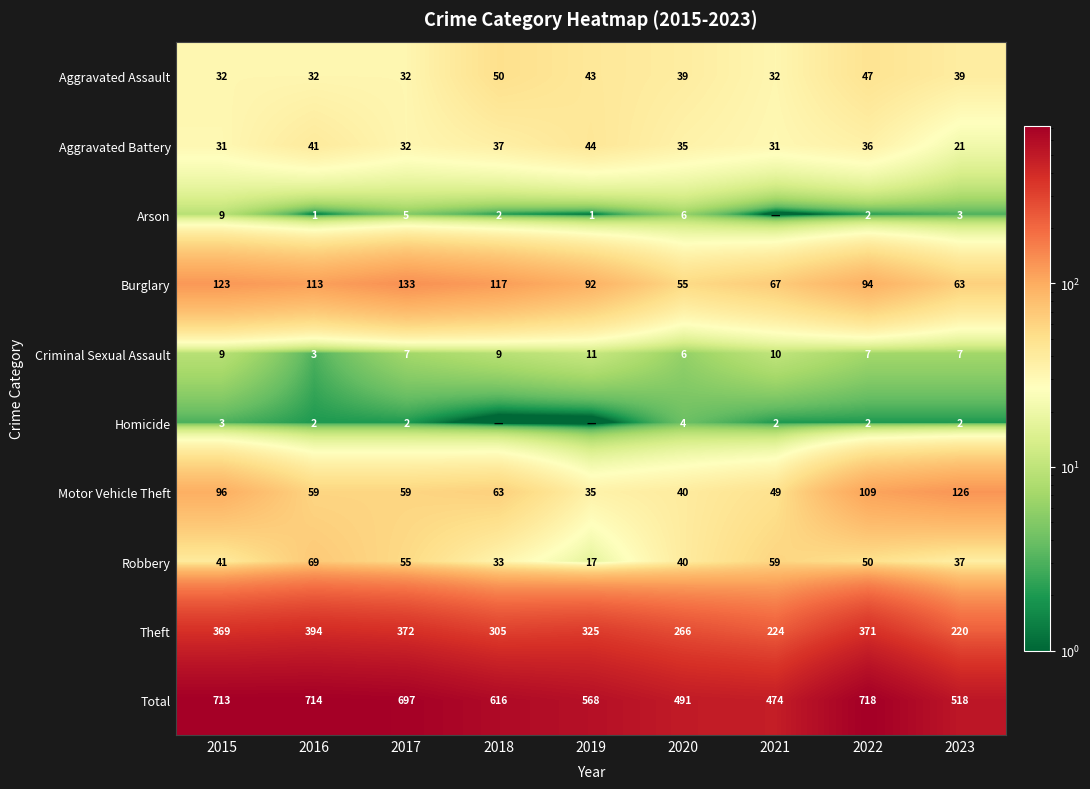

What is the total value across all series at 2017?

1394